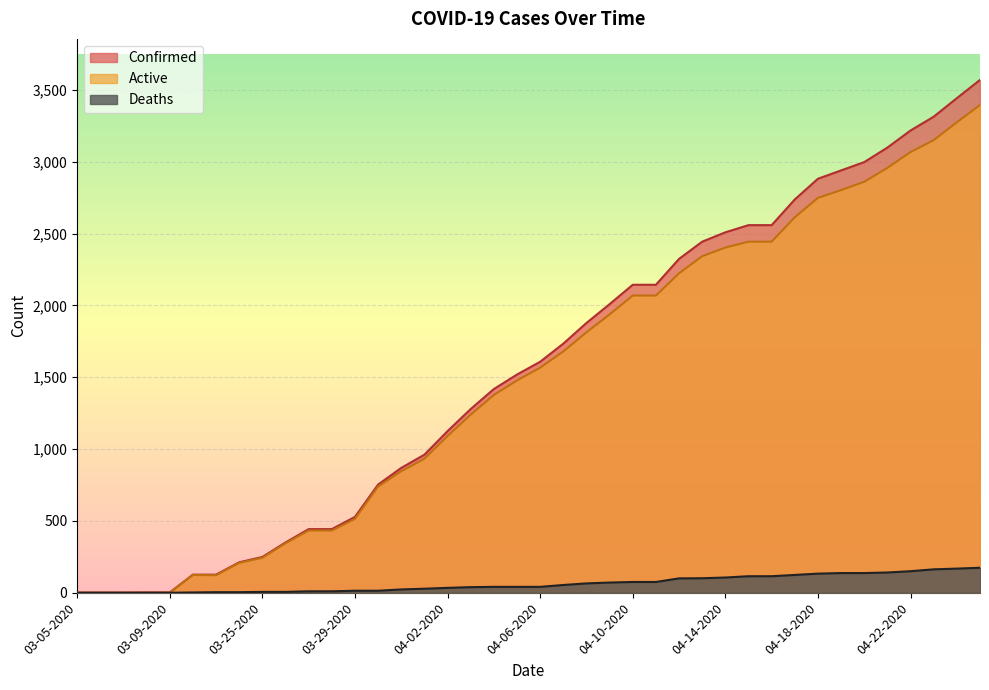

Which has a higher value, 04-19-2020 or 04-21-2020?

04-21-2020